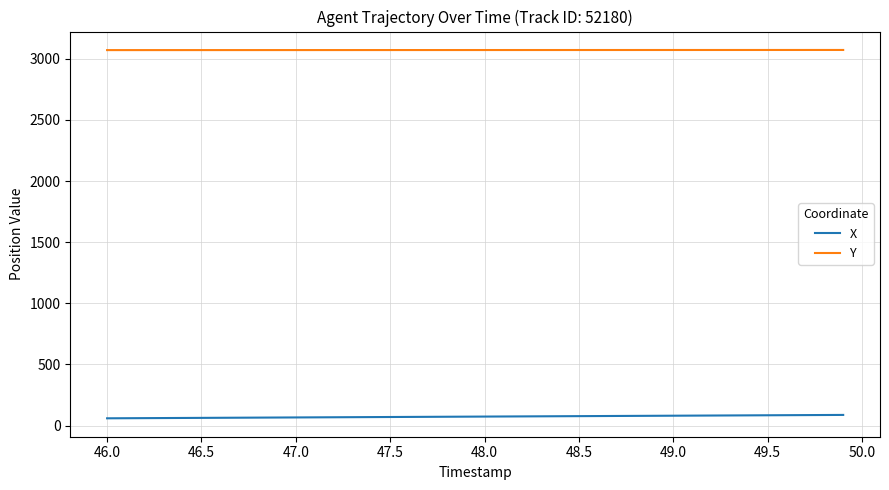

What is the minimum value for Y?

3070.4